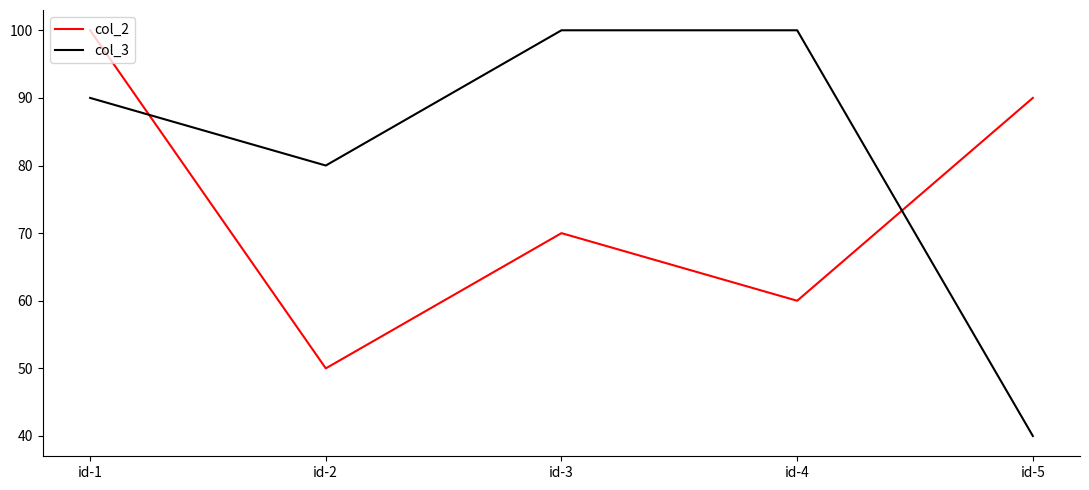

True or false: col_2 has a value of 93 at id-4.

False